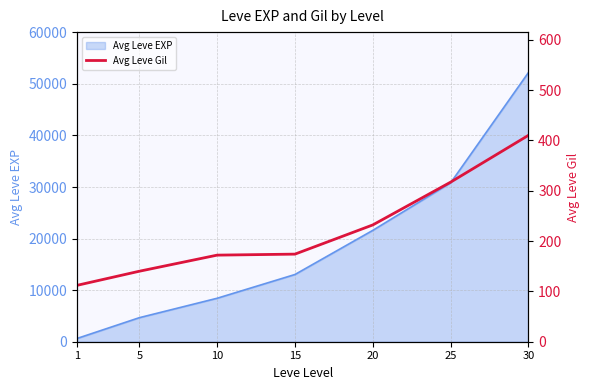

True or false: the data shows 140 at 5.

True